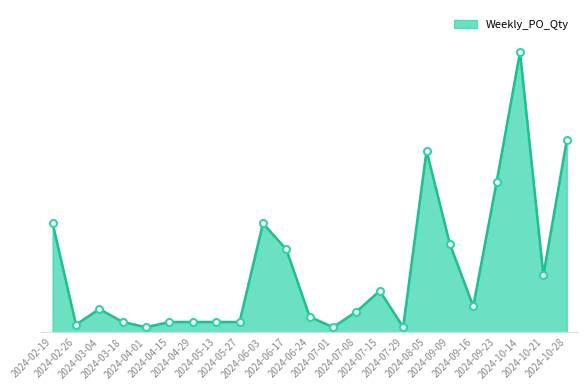

Does the chart display data point markers on the line(s)?

No